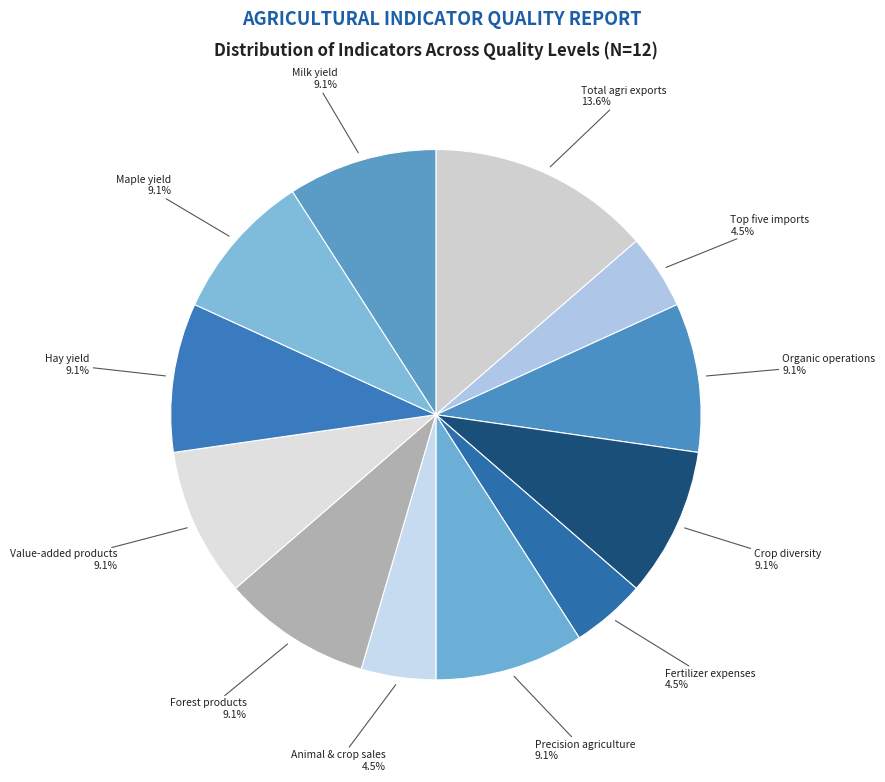

How many slices are in this pie chart?

12